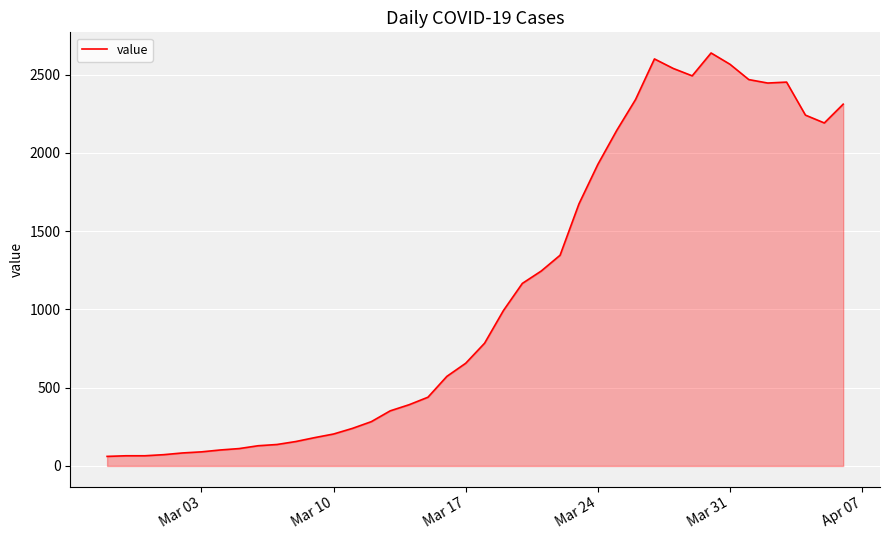

What is the difference between the maximum and minimum values?

2577